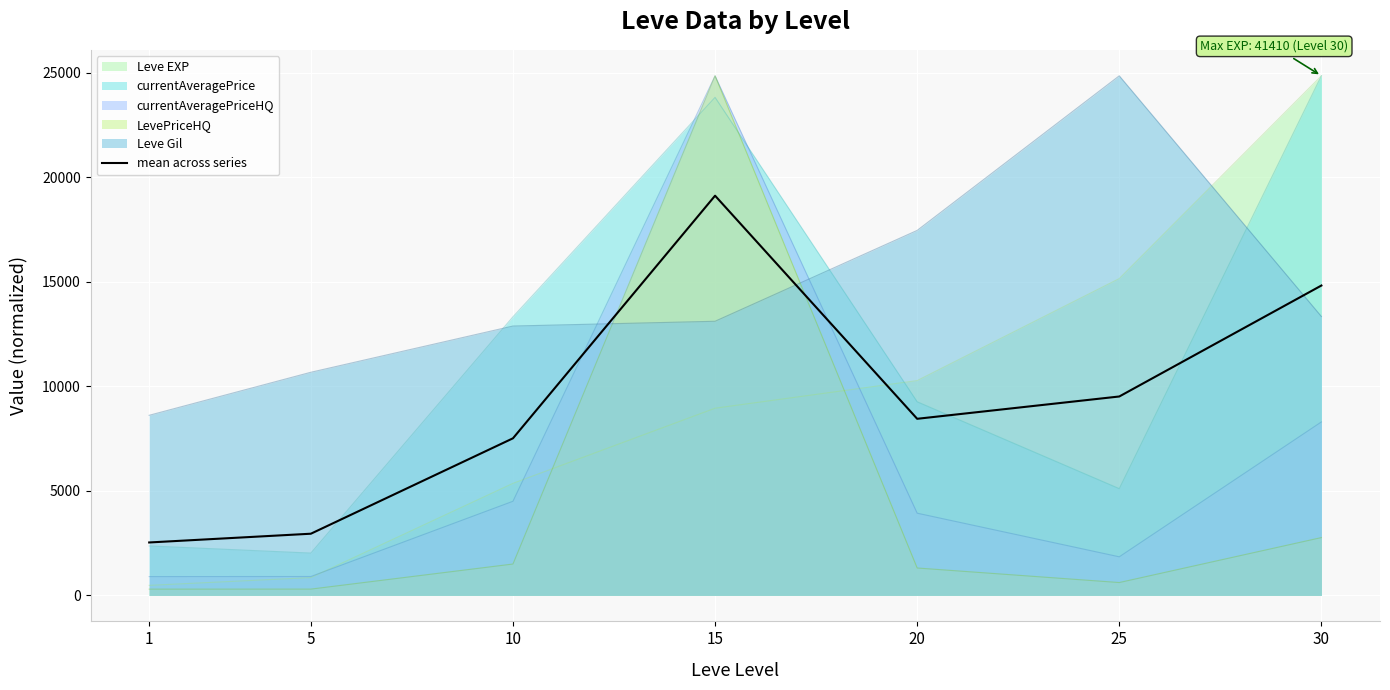

What is the difference between the maximum and minimum values?

16582.1